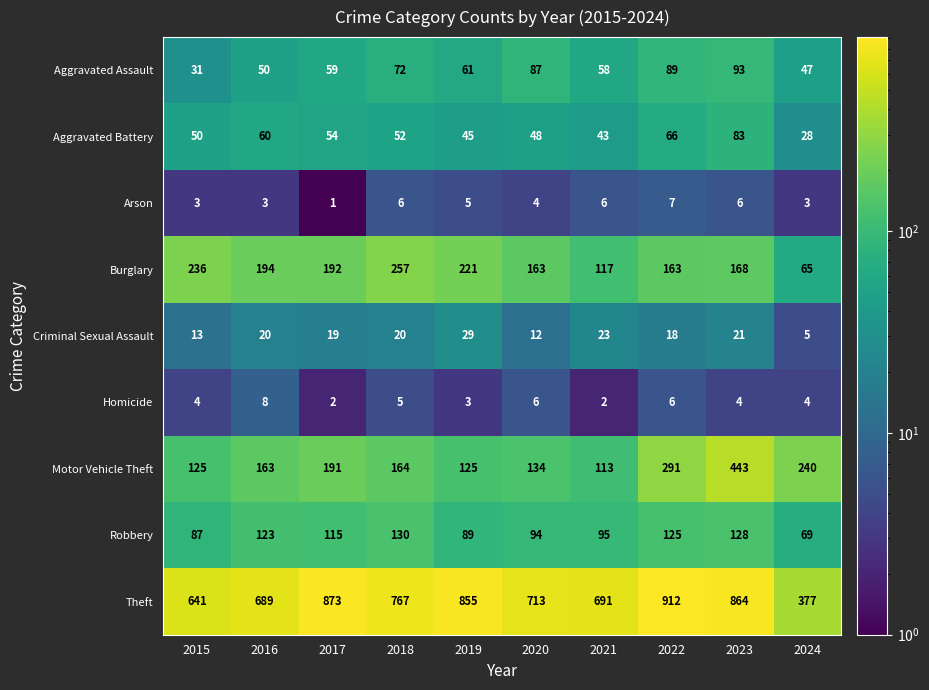

Rank the series by their maximum value, from highest to lowest.

Theft, Motor Vehicle Theft, Burglary, Robbery, Aggravated Assault, Aggravated Battery, Criminal Sexual Assault, Homicide, Arson